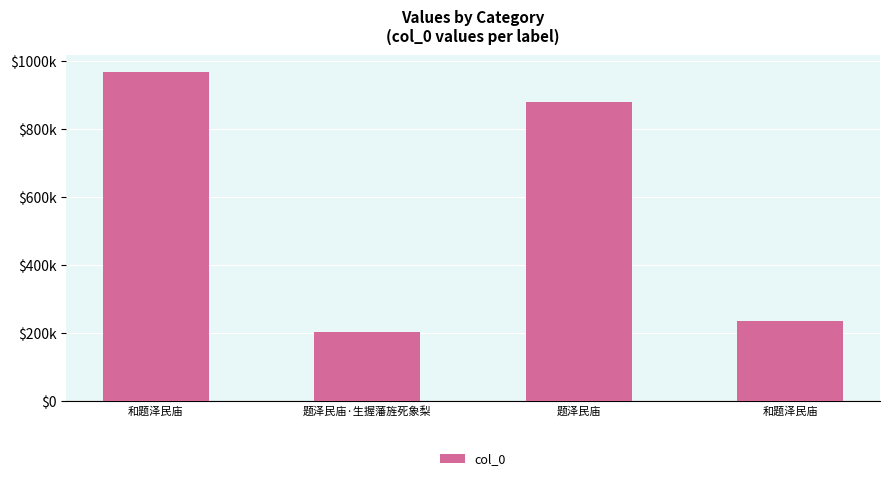

Does the chart contain any negative values?

No